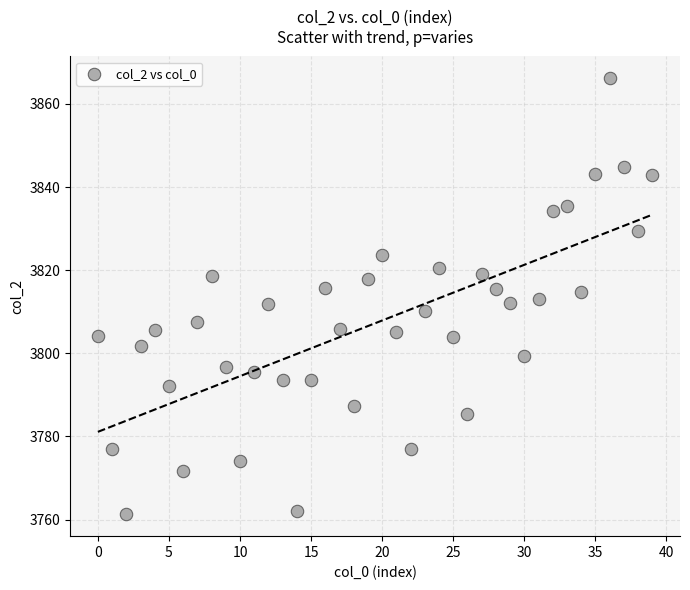

What is the range of Y values (max minus min)?

104.9